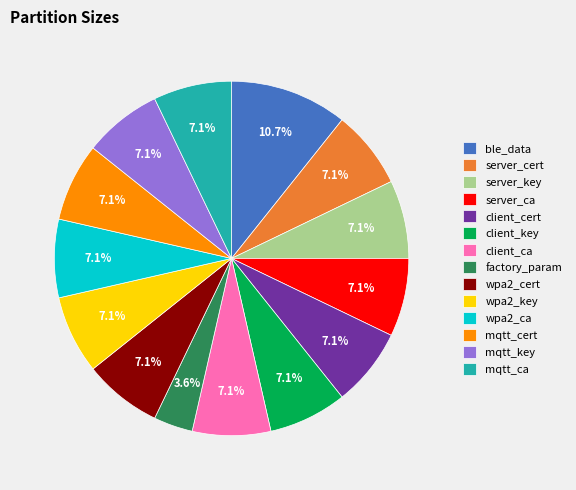

Does any single category account for the majority?

No